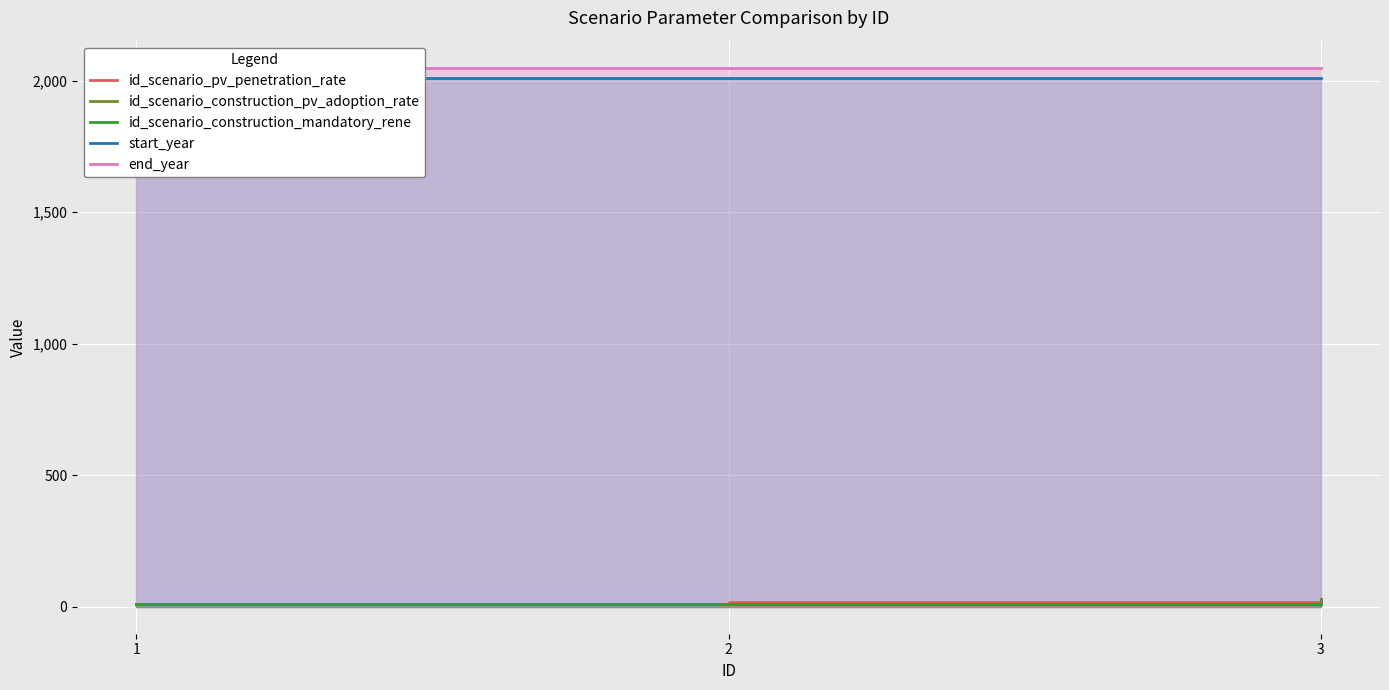

How many lines are shown in the chart?

5